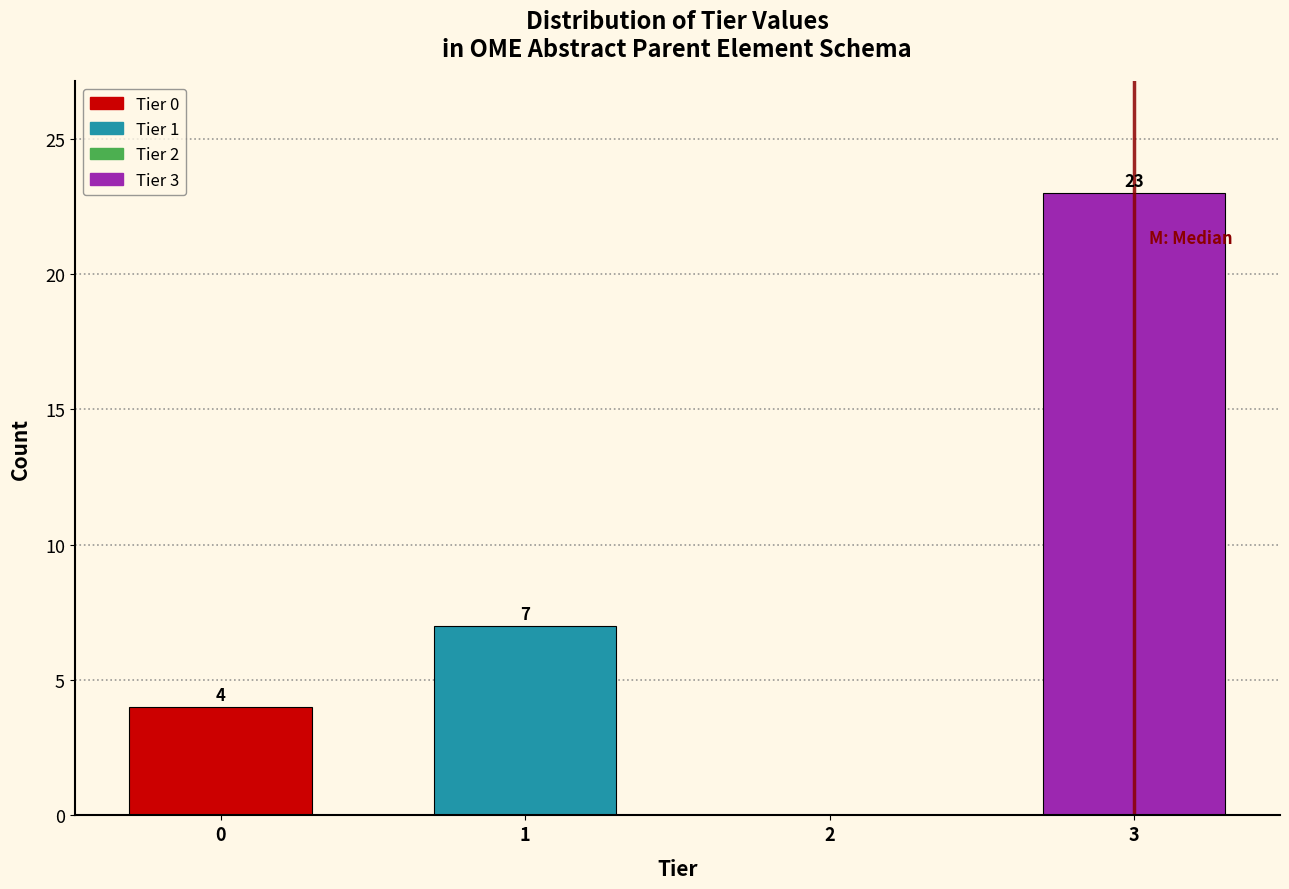

Reading left to right, list all the values displayed in this chart.

0=4	1=7	2=0	3=23